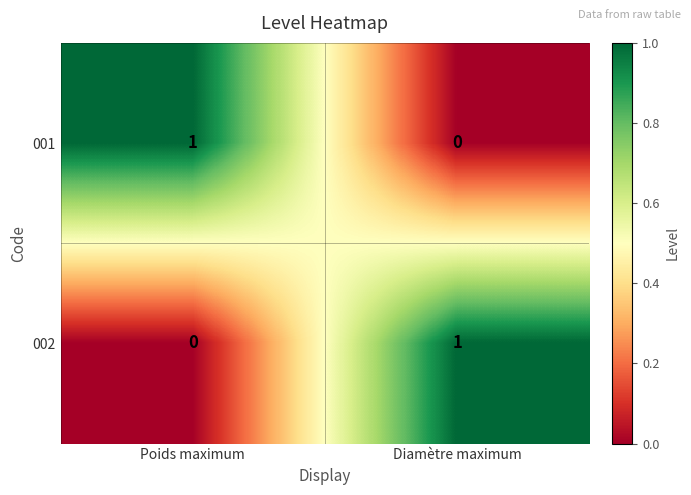

Which category has the lowest value in the 002 series?

Poids maximum